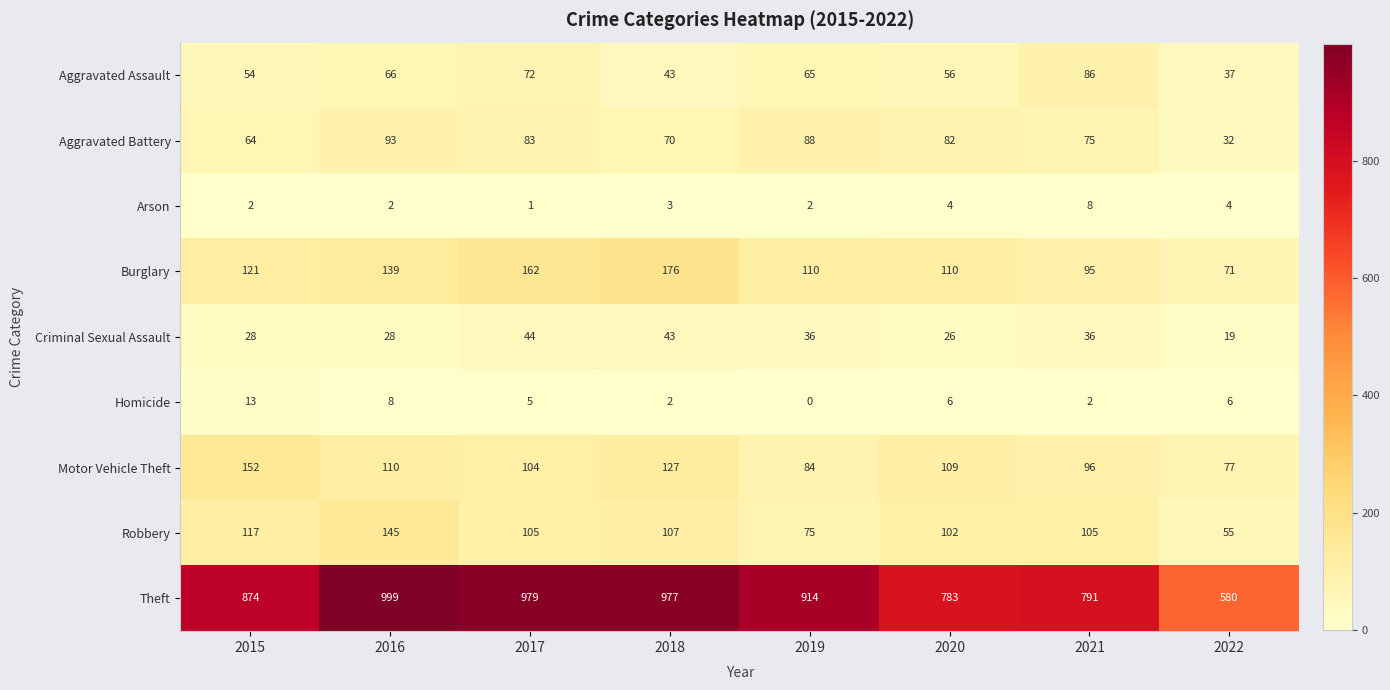

At how many categories does at least one series exceed 244?

8